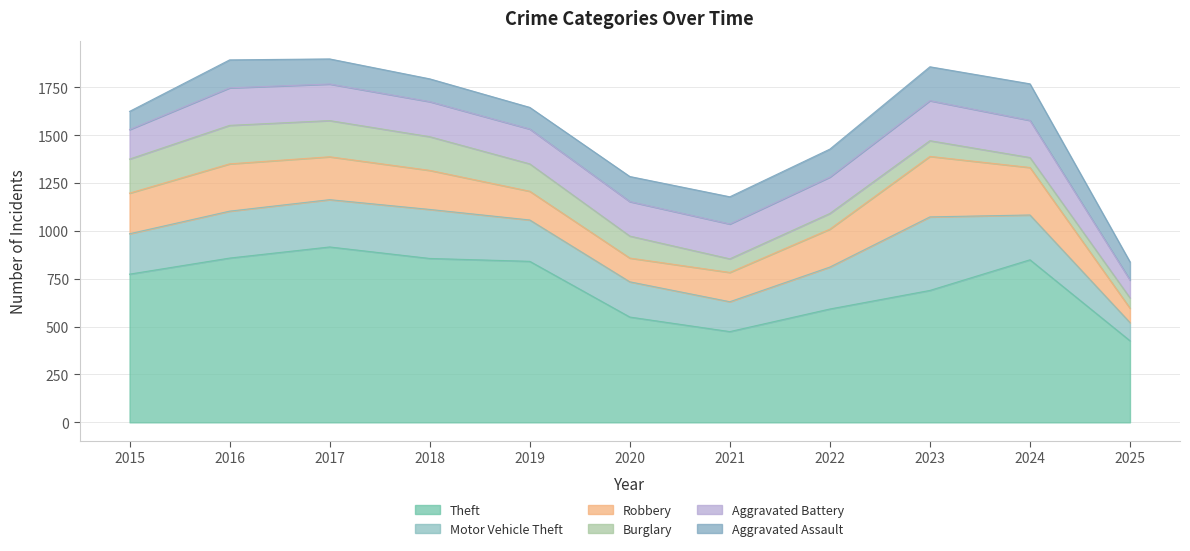

True or false: Aggravated Battery and Theft cross at least once.

False